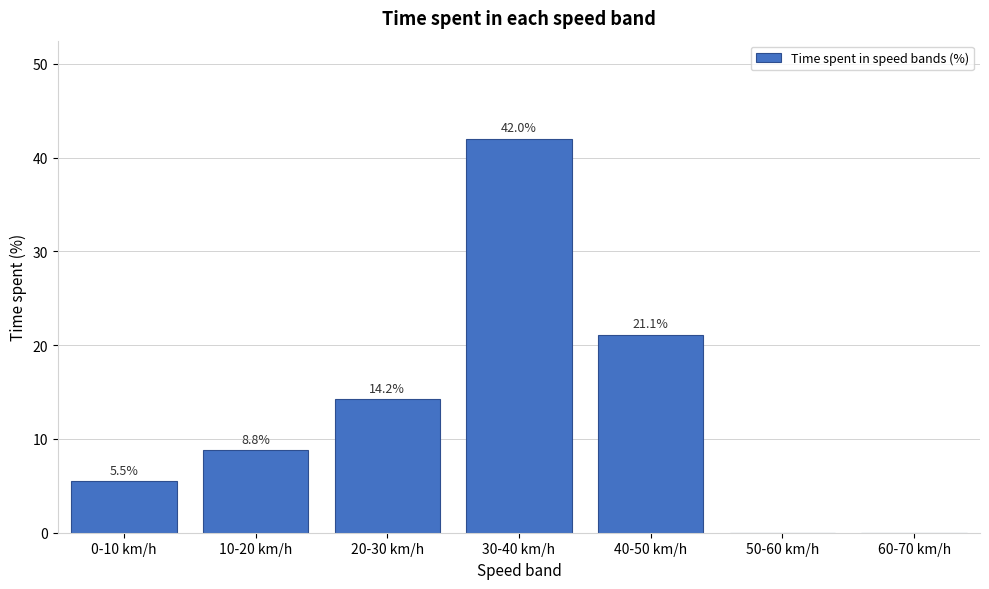

Reading left to right, what are all the values shown in this chart?

0-10 km/h=5.5	10-20 km/h=8.8	20-30 km/h=14.2	30-40 km/h=42.0	40-50 km/h=21.1	50-60 km/h=0.0	60-70 km/h=0.0